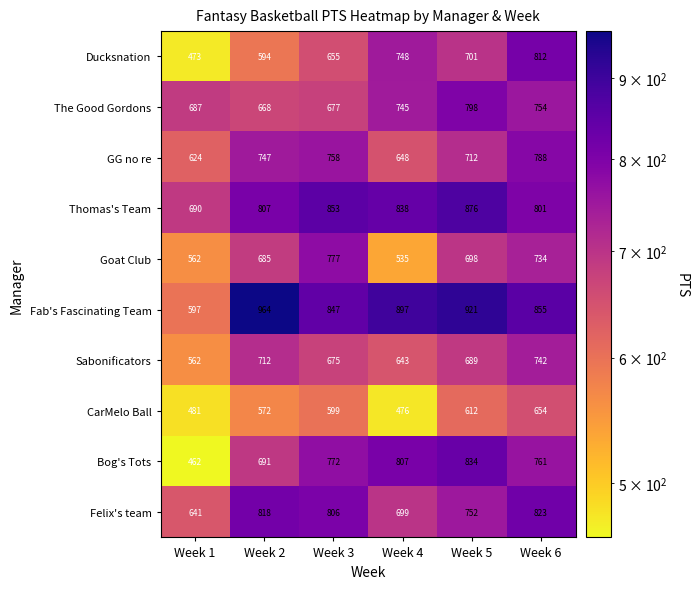

Is it true that Felix's team equals 823 at Week 6?

True